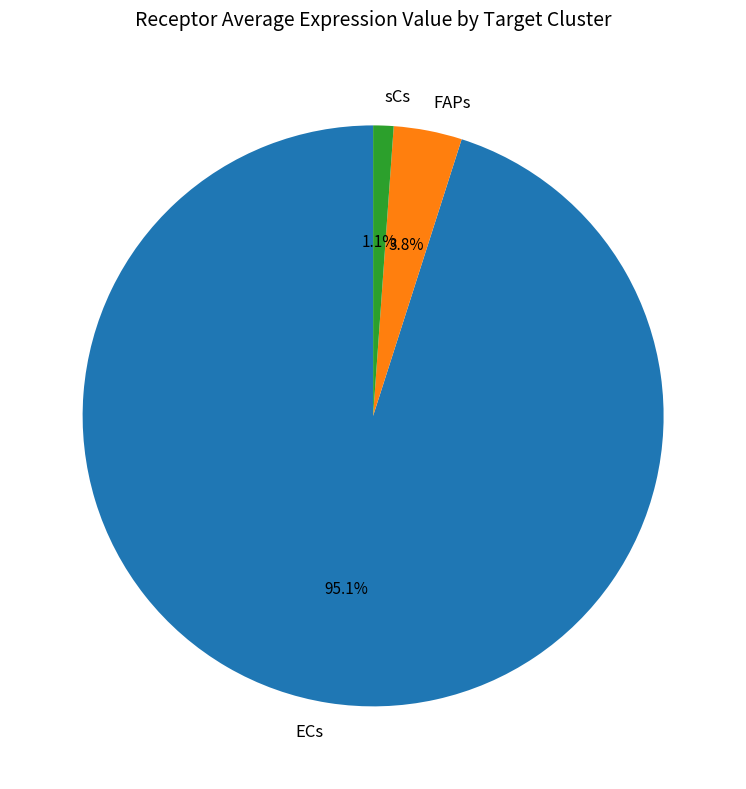

True or false: FAPs accounts for 15% of the total.

False